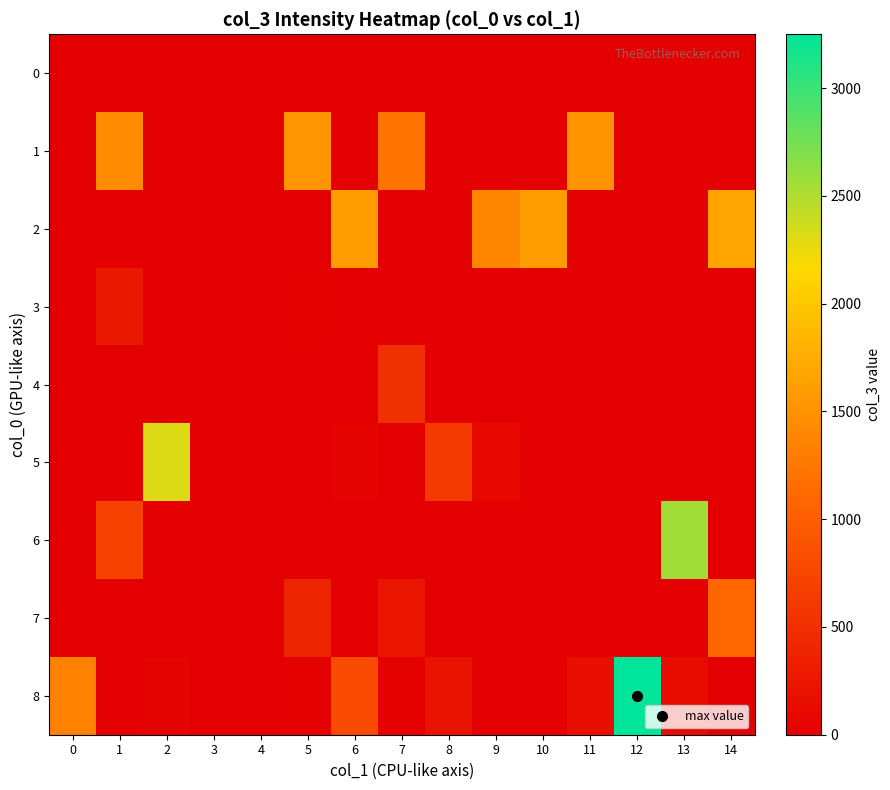

What is the maximum value shown in the chart?

3250